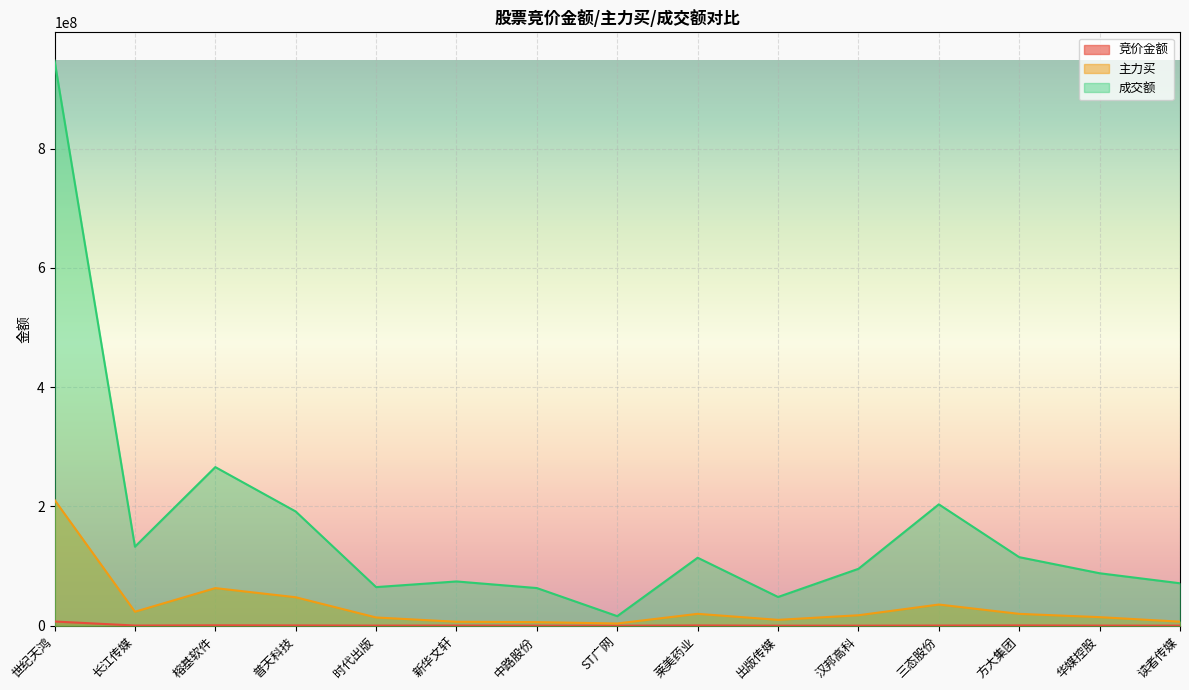

Where is the first local minimum for 竞价金额?

长江传媒